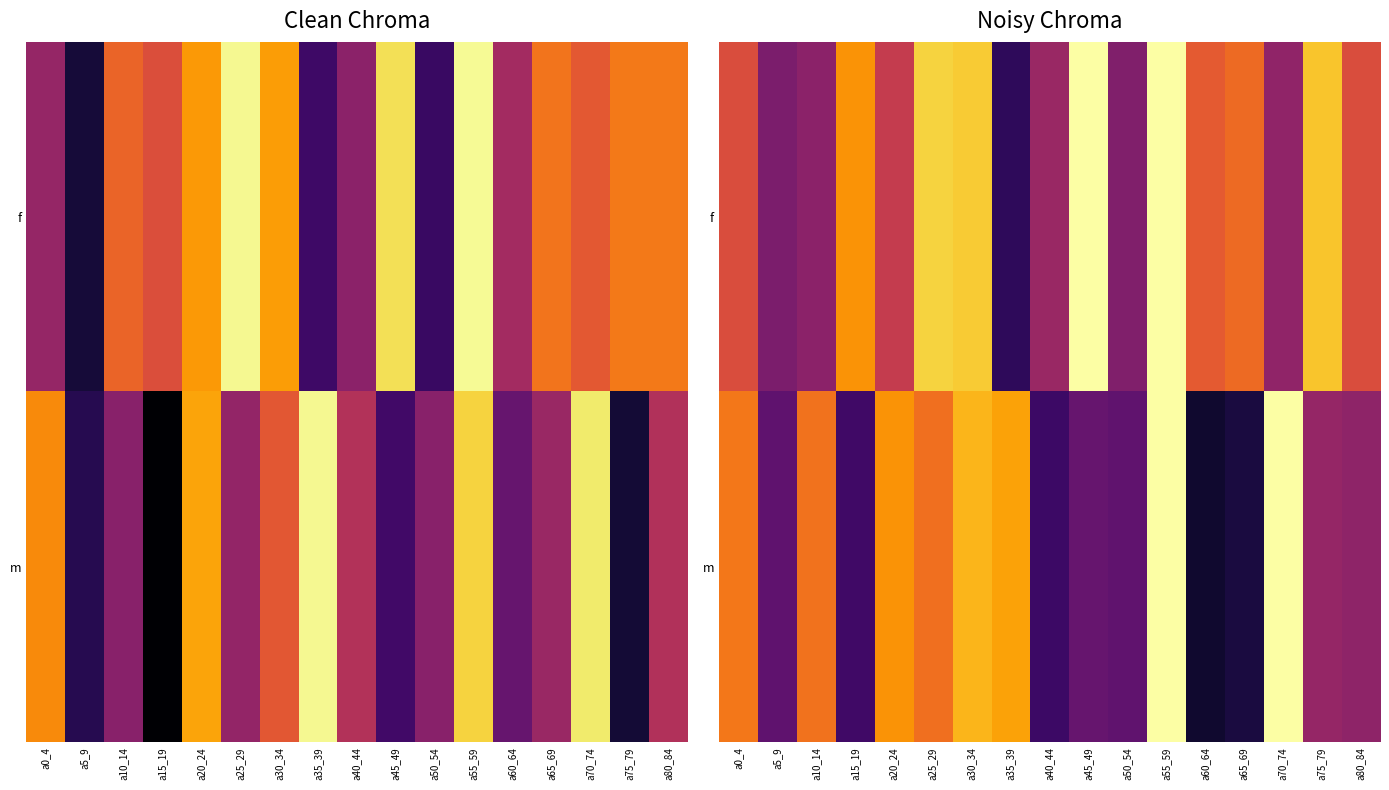

List the series in order of their overall mean, highest first.

f, m